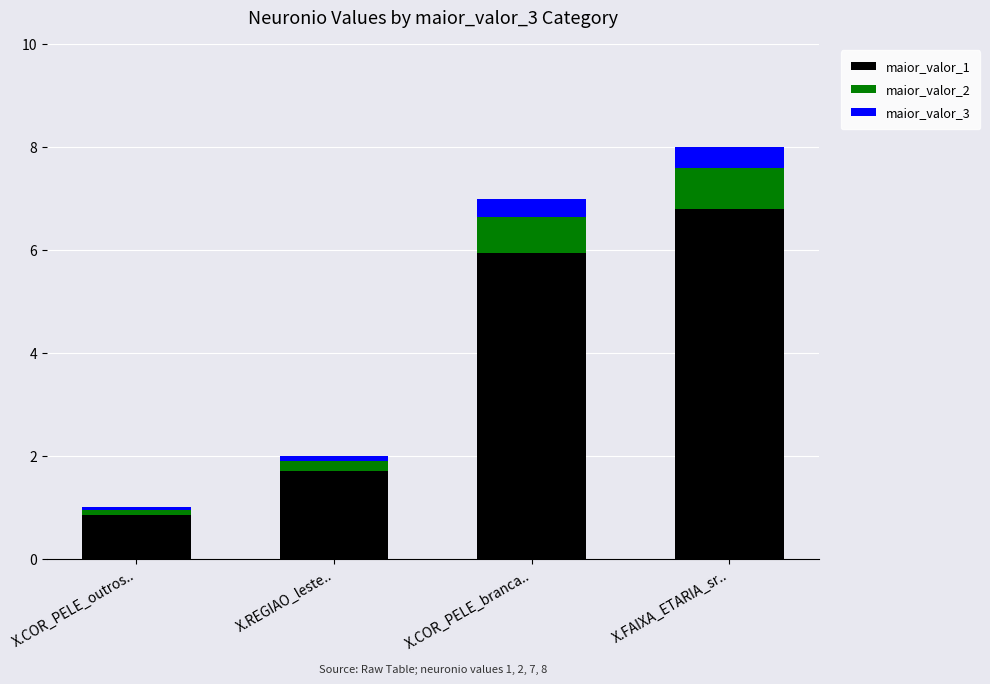

What is the sum of all maior_valor_1 values?

15.3